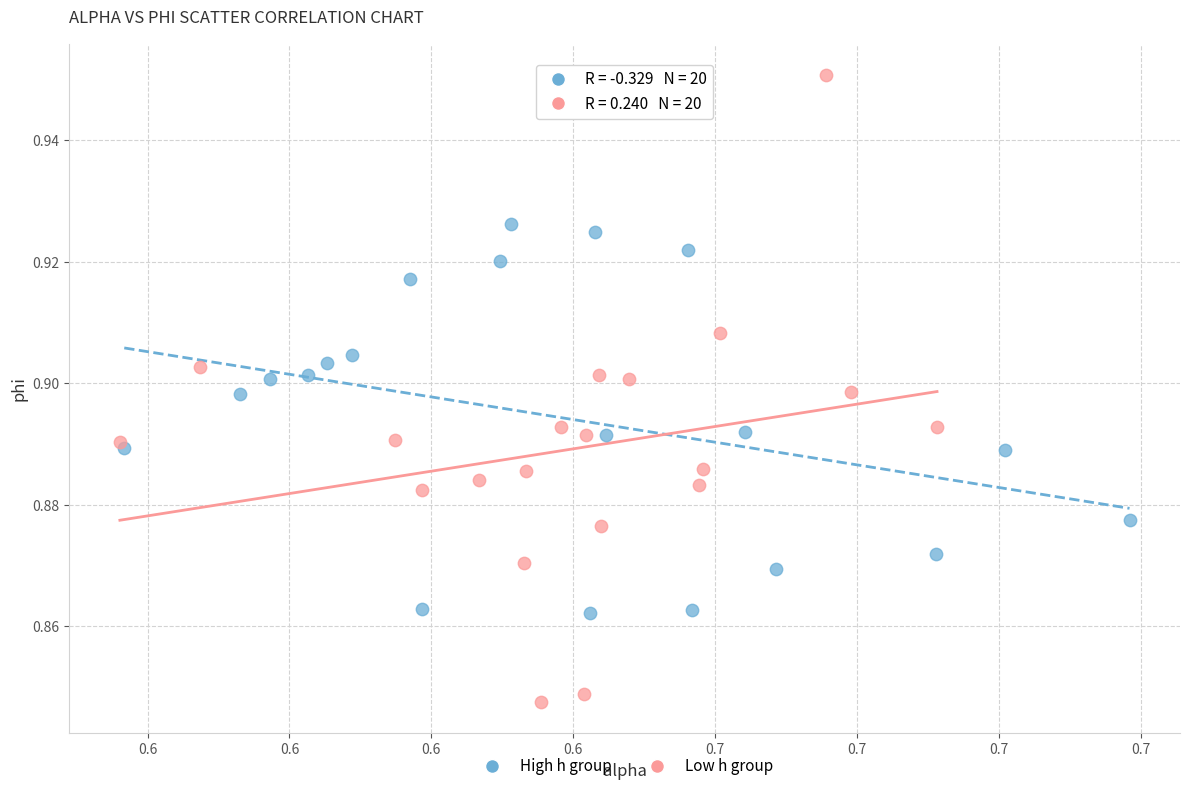

Which series has the largest Y range (max minus min)?

Low h group